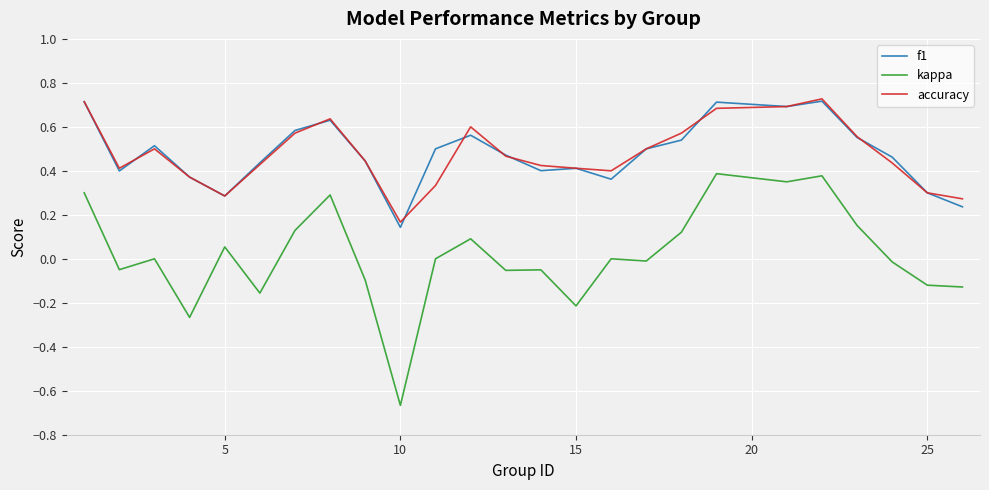

Which series has the widest spread of values?

kappa